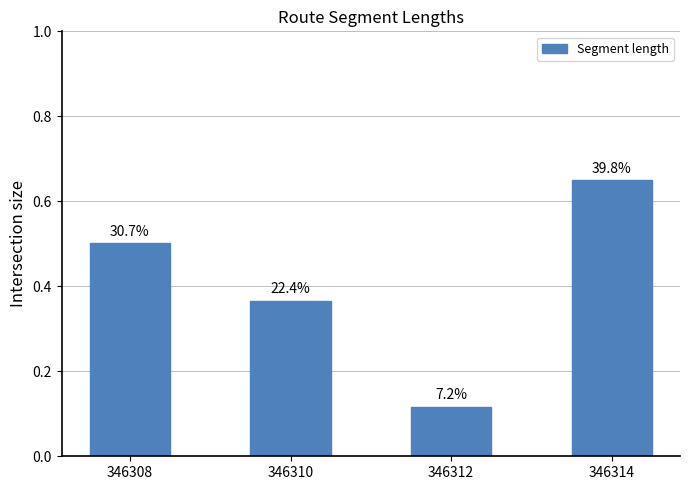

Rank the categories by value from lowest to highest.

346312, 346310, 346308, 346314